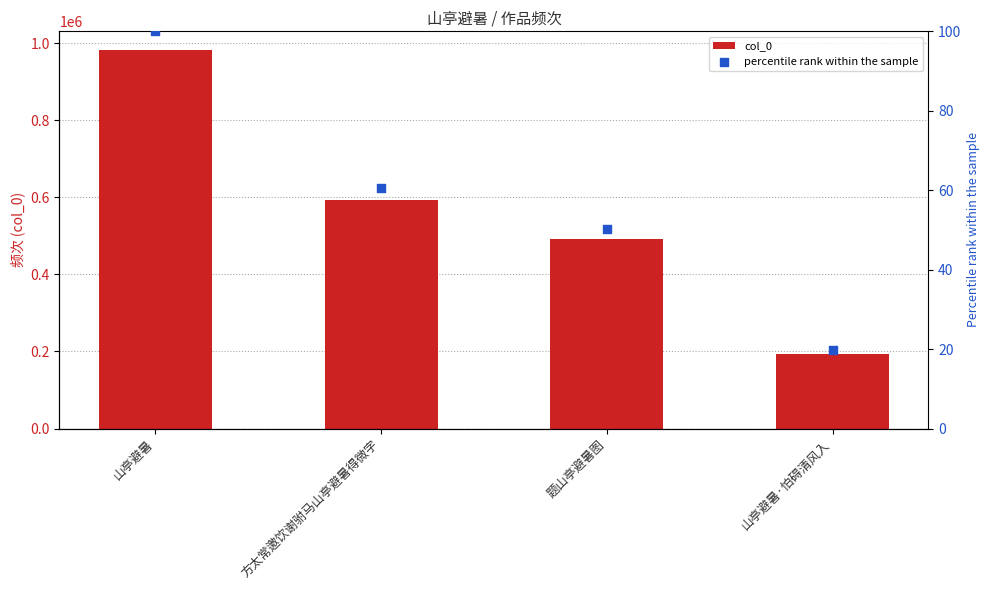

At how many categories does at least one series exceed 324887?

3